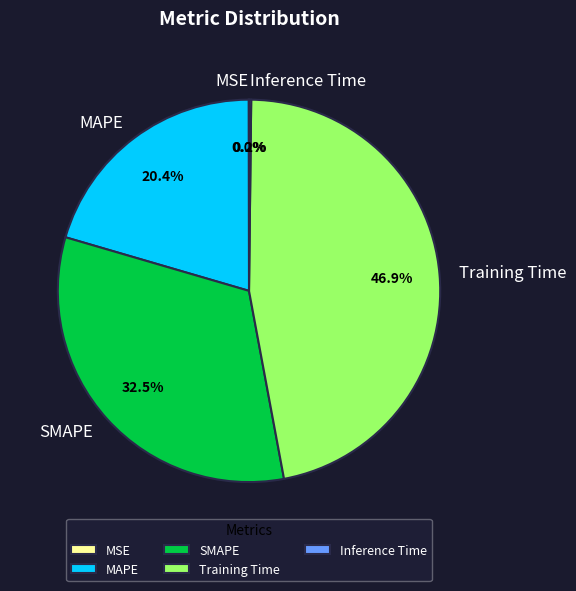

What percentage is NOT represented by MAPE?

79.6%